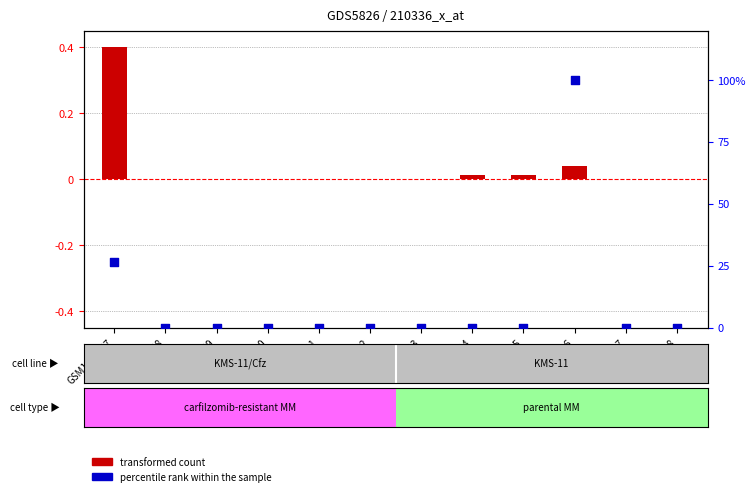

At how many categories does at least one series exceed 85?

1